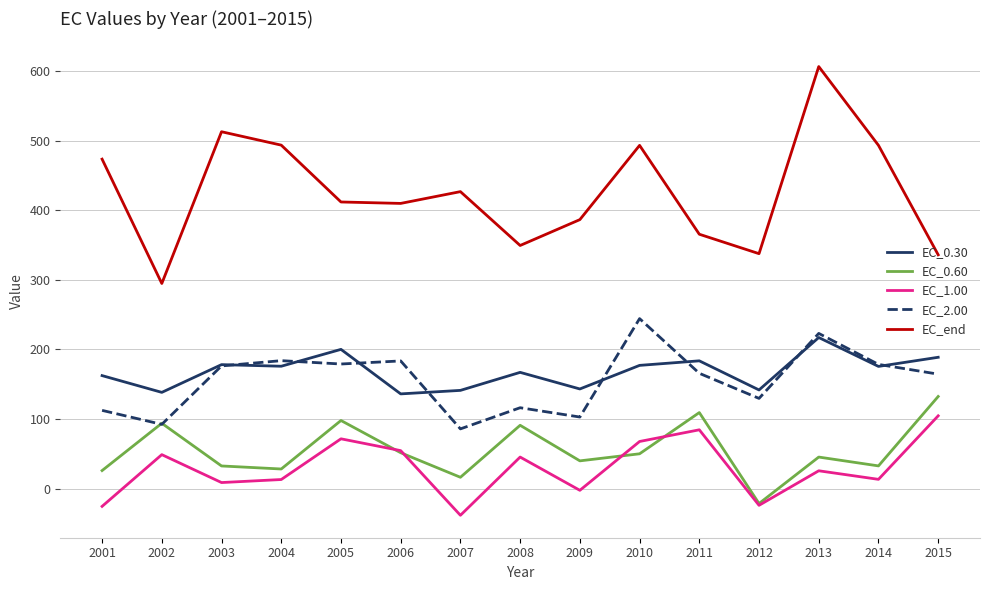

What is the lowest value of the EC_0.30 series?

136.1